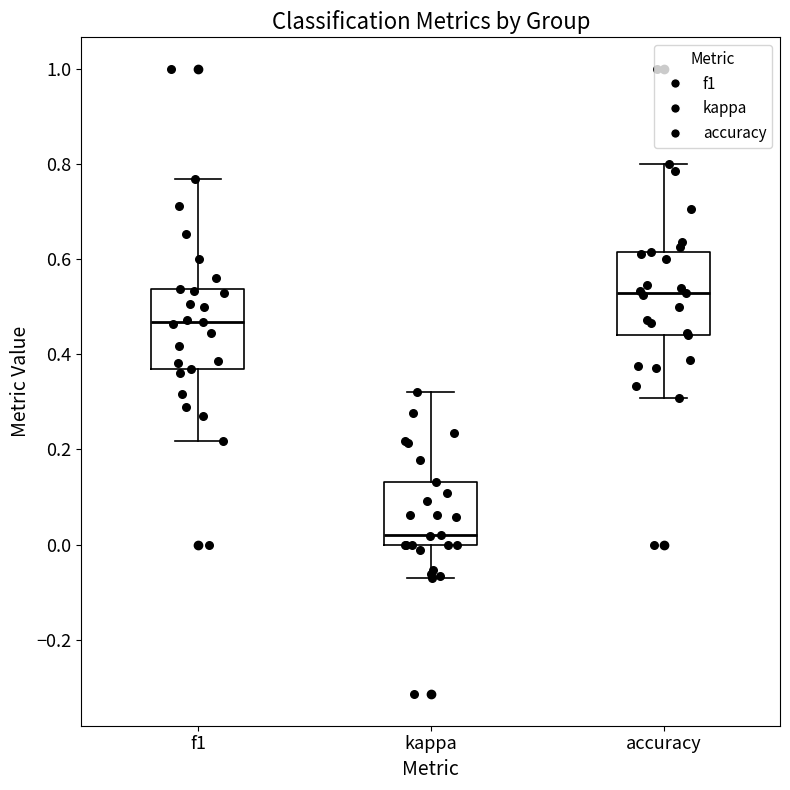

Reading left to right, transcribe this box plot: for each box, give where its median line is, the range the box spans, and where its two whiskers end, as read against the y-axis. The values are not printed on the chart, so give them approximately, as read against the axis.

f1: median 0.46, box 0.36 to 0.54, whiskers 0.22 to 0.76
kappa: median 0.02, box 0.00 to 0.14, whiskers -0.06 to 0.32
accuracy: median 0.52, box 0.44 to 0.62, whiskers 0.30 to 0.80